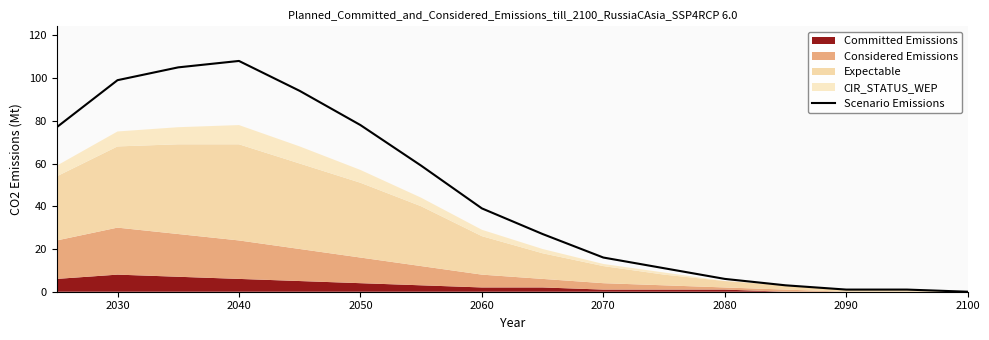

Reading left to right, extract all data points from this chart.

77	99	105	108	94	78	59	39	27	16	11	6	3	1	1	0